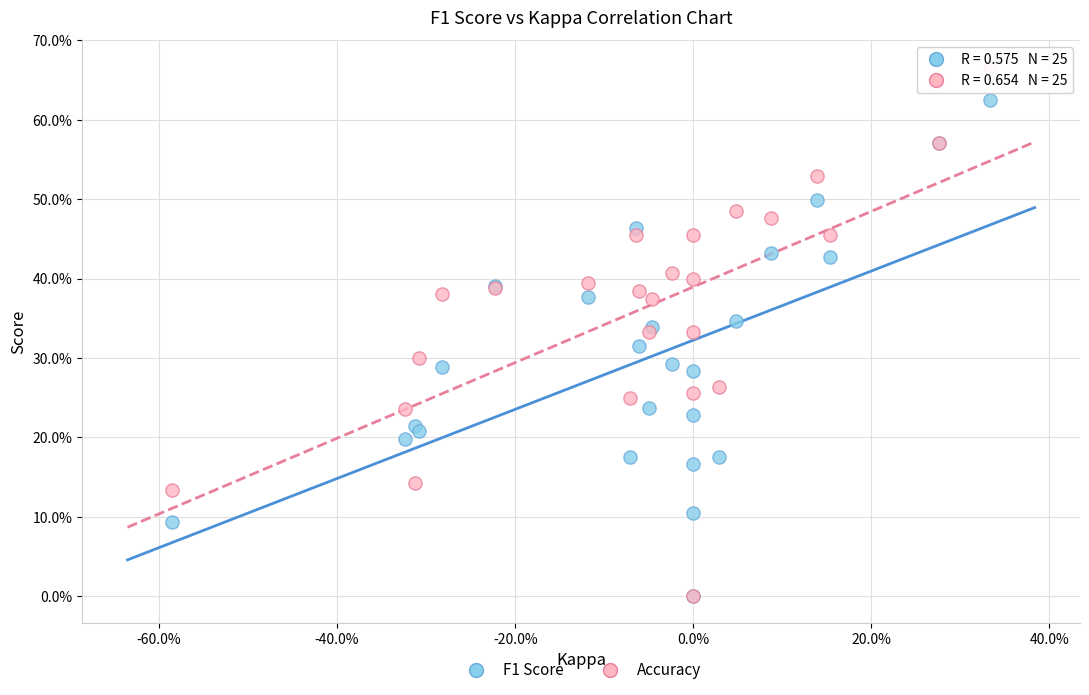

What are all the series names shown in the legend?

F1 Score, Accuracy